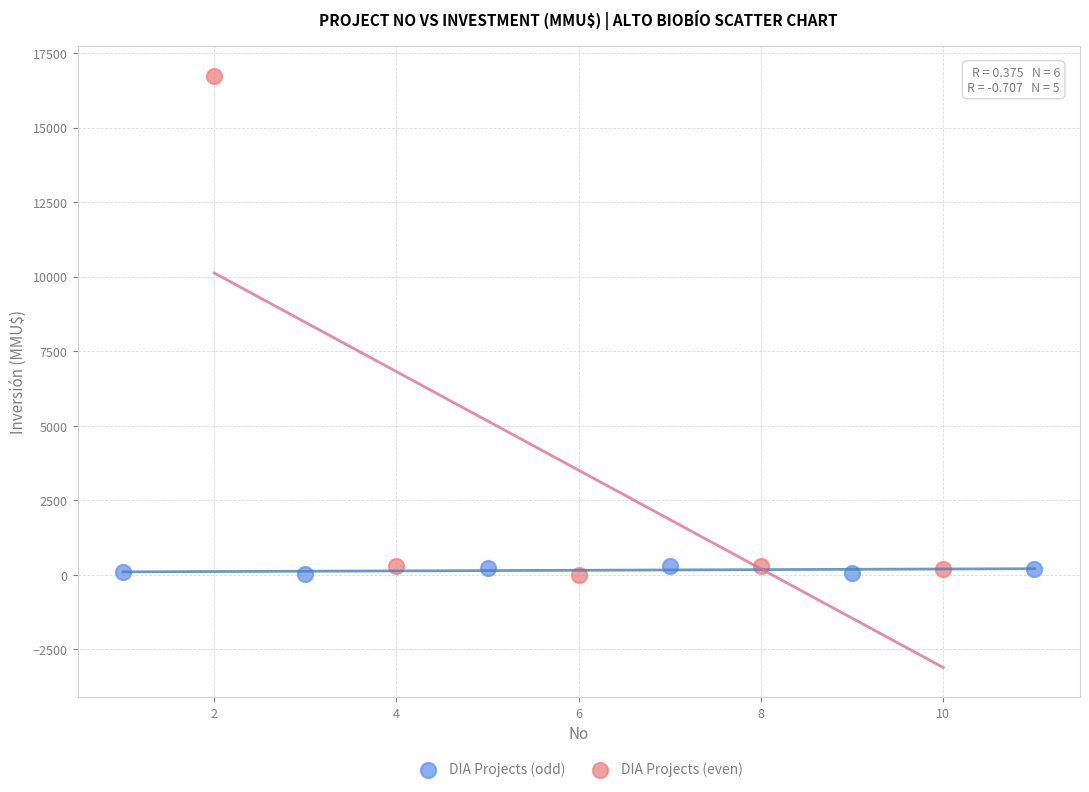

Which series has the widest spread of Y values?

DIA Projects (even)